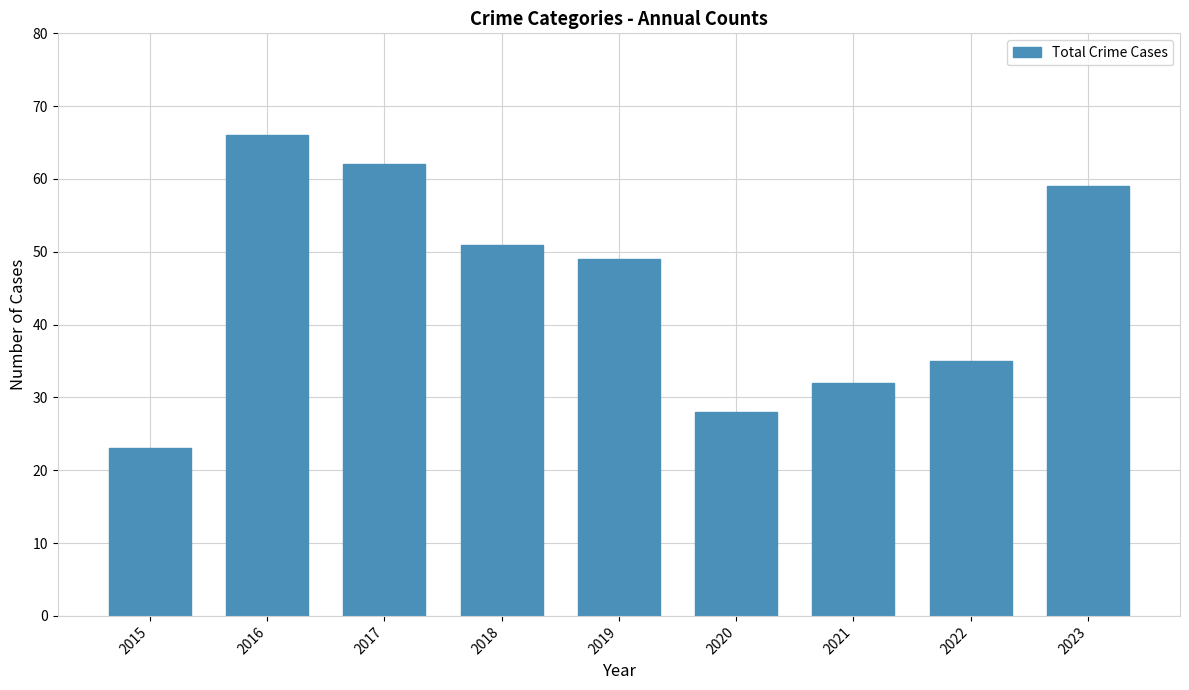

True or false: the data shows 32 at 2021.

True